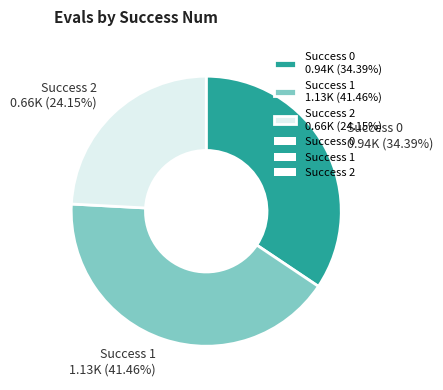

To the nearest percent, what is the average slice percentage?

33%